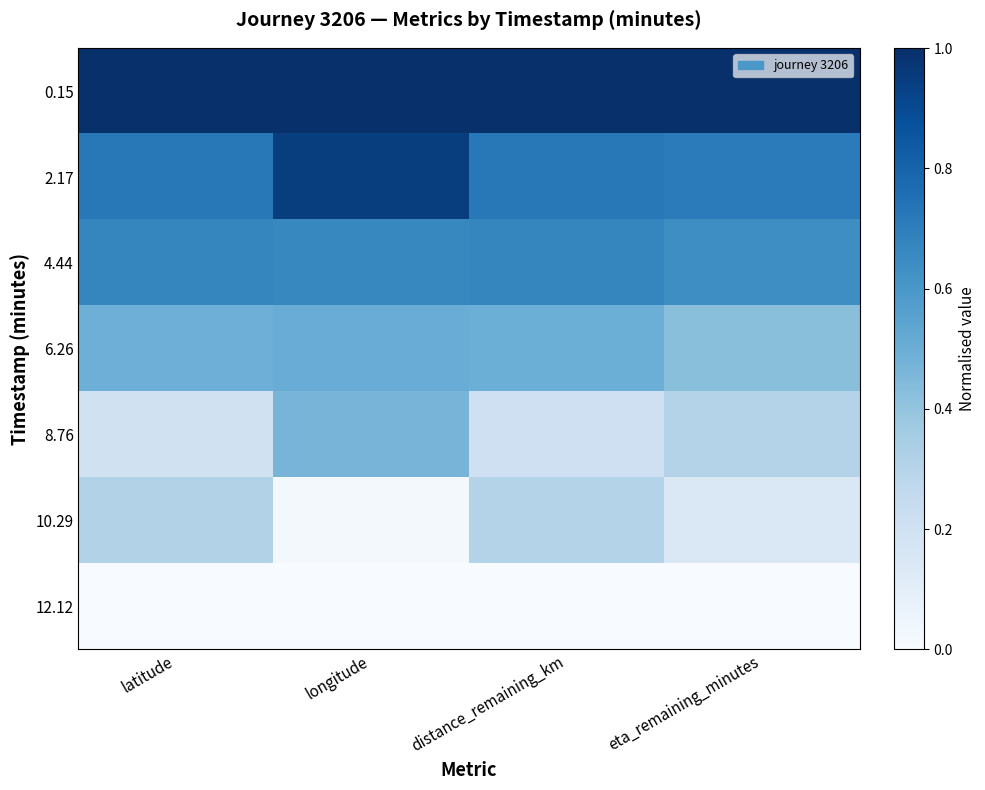

Which series has the largest total across all categories?

0.15